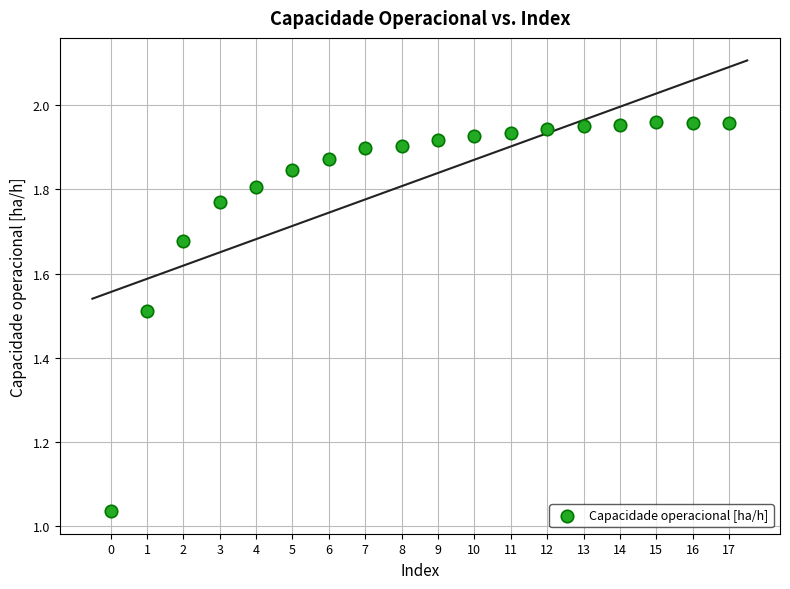

What is the range of Y values (max minus min)?

0.9